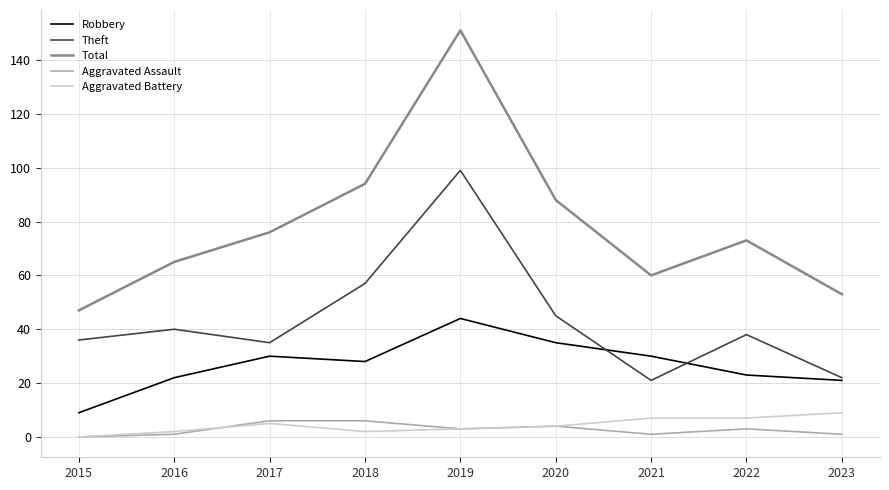

At which label is Theft closest to 60?

2018